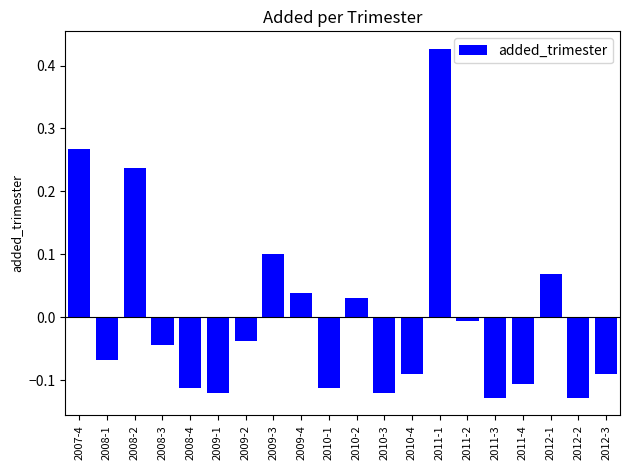

Where does the data first go above 0?

2007-4